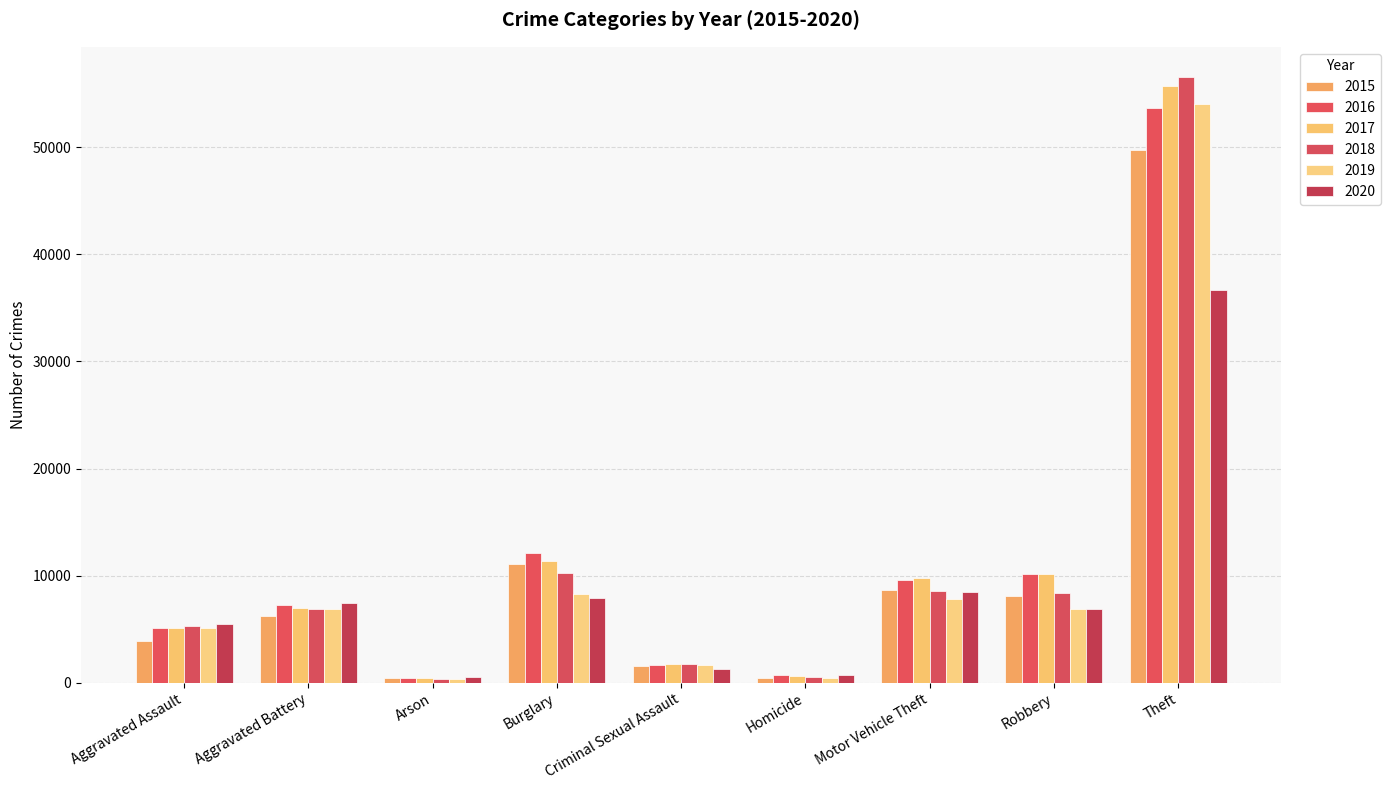

Reading left to right, what are all the values shown in this chart?

2015: Aggravated Assault=3927	Aggravated Battery=6186	Arson=395	Burglary=11123	Criminal Sexual Assault=1515	Homicide=441	Motor Vehicle Theft=8639	Robbery=8108	Theft=49700
2016: Aggravated Assault=5065	Aggravated Battery=7250	Arson=459	Burglary=12156	Criminal Sexual Assault=1658	Homicide=681	Motor Vehicle Theft=9618	Robbery=10190	Theft=53626
2017: Aggravated Assault=5133	Aggravated Battery=6989	Arson=399	Burglary=11378	Criminal Sexual Assault=1751	Homicide=609	Motor Vehicle Theft=9741	Robbery=10161	Theft=55742
2018: Aggravated Assault=5310	Aggravated Battery=6864	Arson=326	Burglary=10241	Criminal Sexual Assault=1769	Homicide=516	Motor Vehicle Theft=8569	Robbery=8395	Theft=56551
2019: Aggravated Assault=5136	Aggravated Battery=6920	Arson=317	Burglary=8323	Criminal Sexual Assault=1690	Homicide=447	Motor Vehicle Theft=7785	Robbery=6846	Theft=54003
2020: Aggravated Assault=5529	Aggravated Battery=7470	Arson=517	Burglary=7878	Criminal Sexual Assault=1294	Homicide=701	Motor Vehicle Theft=8484	Robbery=6846	Theft=36669